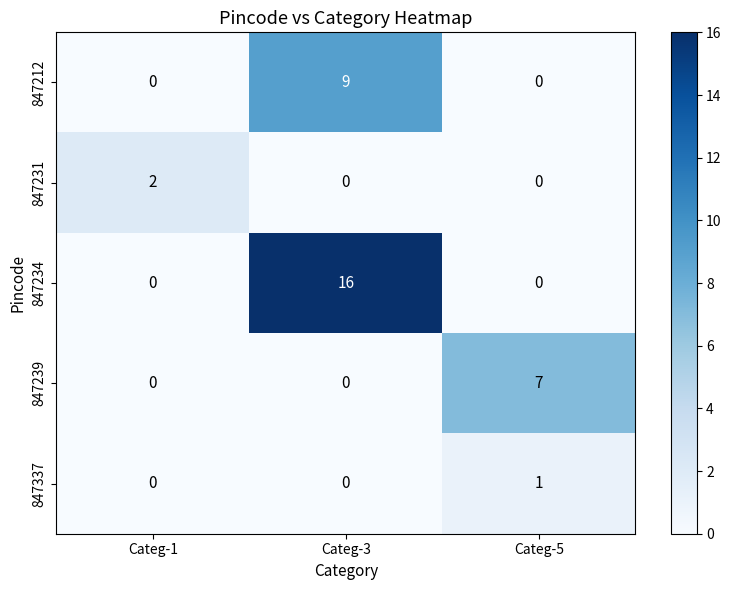

What is the total value across all series at Categ-1?

2